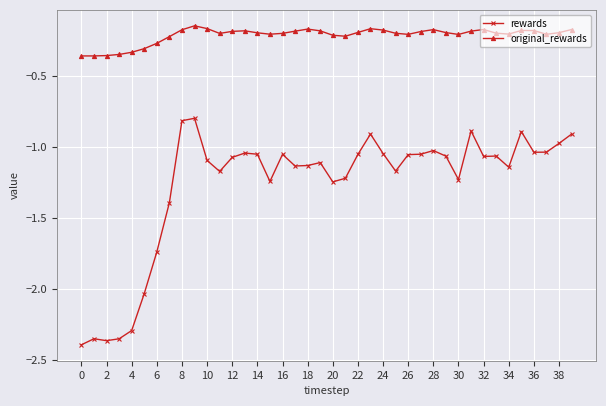

At how many categories does at least one series exceed -2?

40